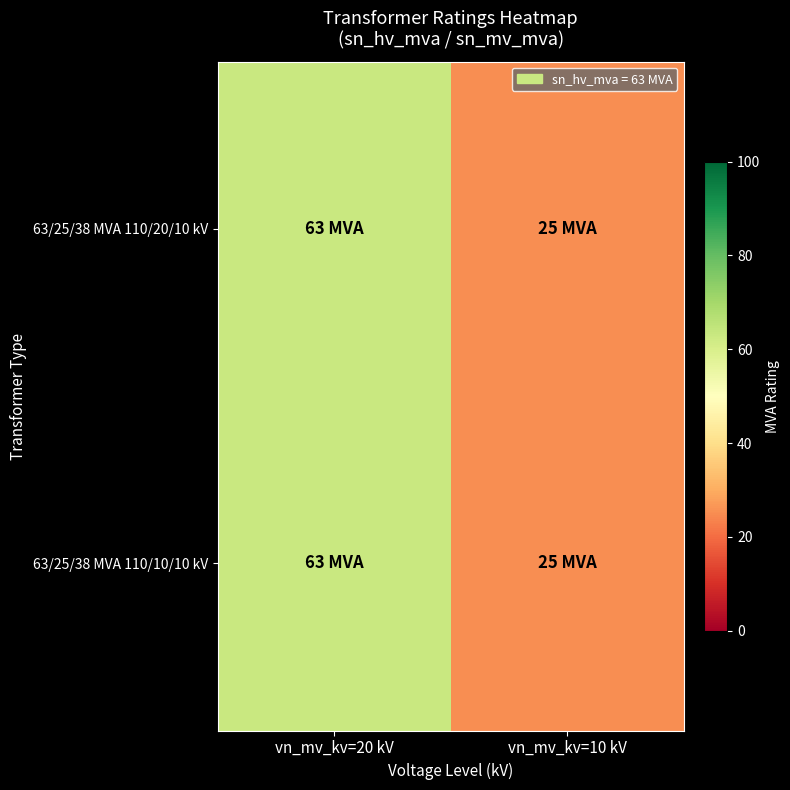

Reading left to right, transcribe all the data shown in this chart.

63/25/38 MVA 110/20/10 kV: vn_mv_kv=20 kV=63	vn_mv_kv=10 kV=25
63/25/38 MVA 110/10/10 kV: vn_mv_kv=20 kV=63	vn_mv_kv=10 kV=25